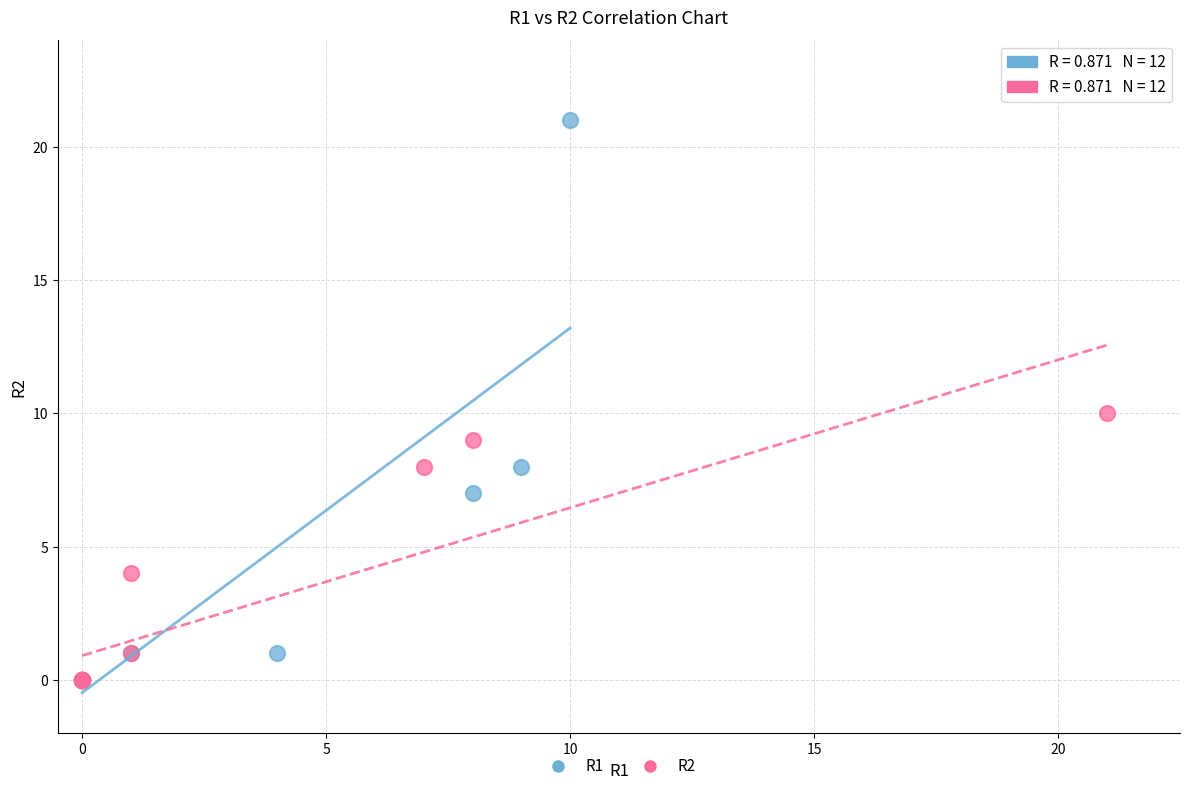

Which series contains the highest Y value?

R1